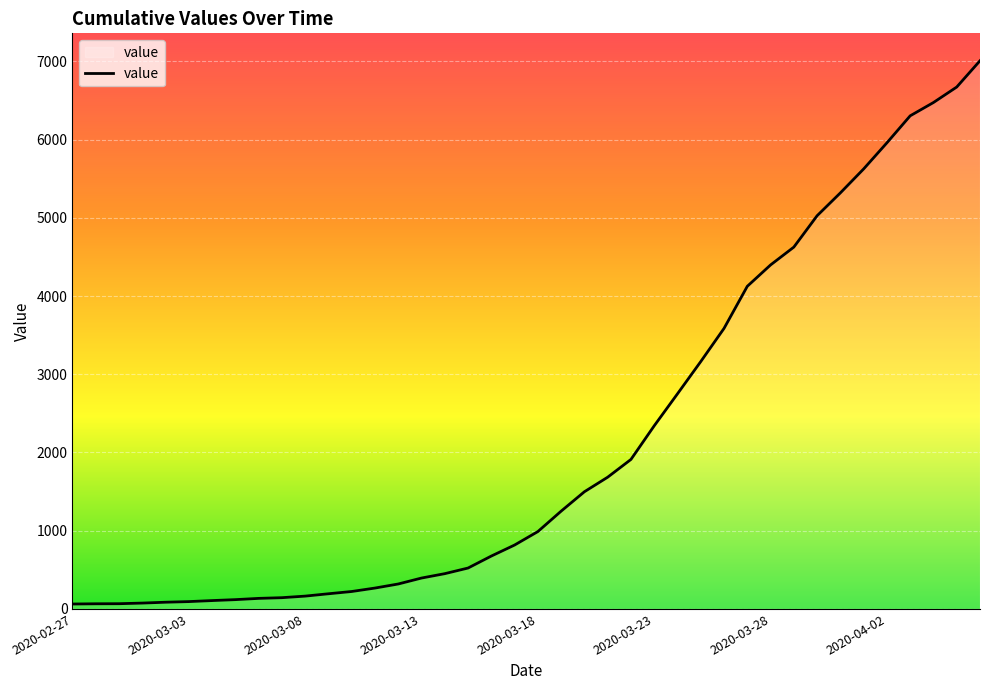

How many categories are shown in the chart?

40